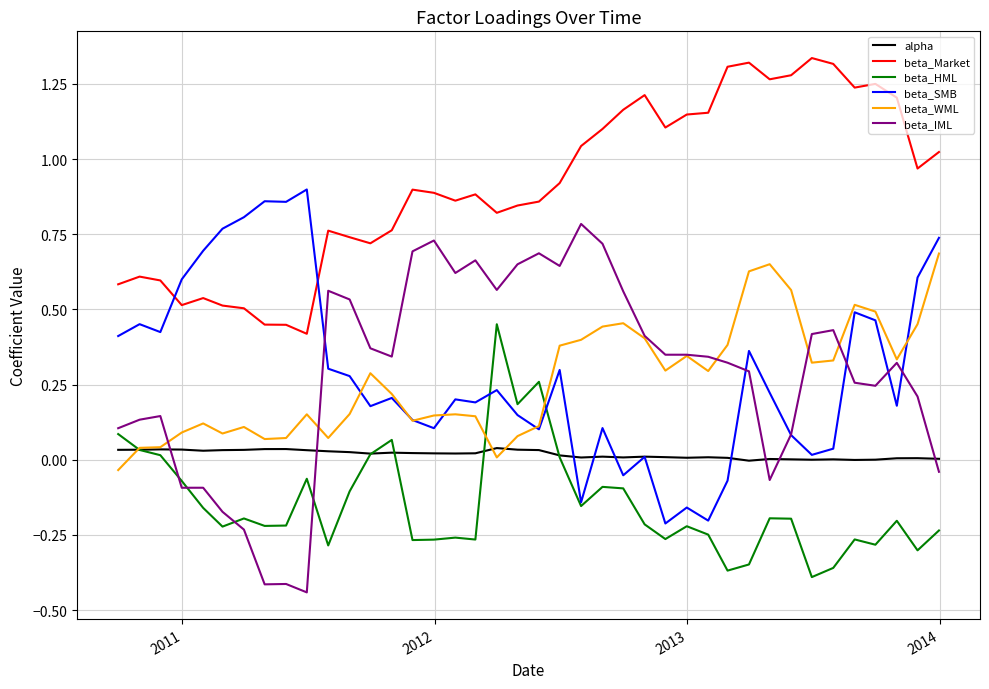

Which series has the largest total across all categories?

beta_Market